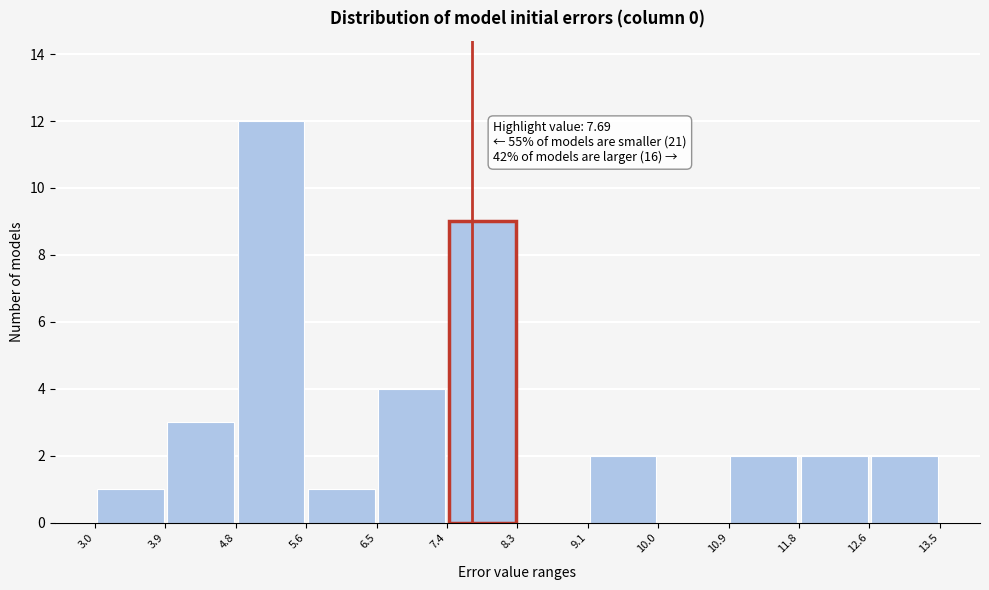

Which range on the x-axis has the tallest bar?

4.8 to 5.6